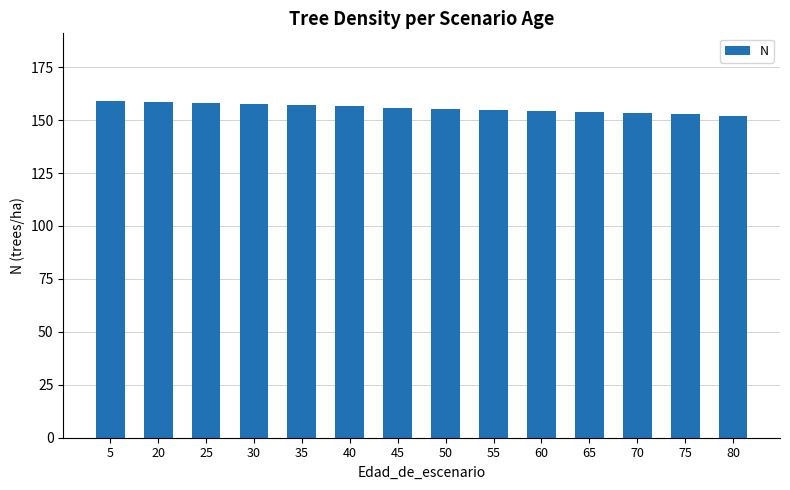

What is the difference between the maximum and minimum values?

7.0